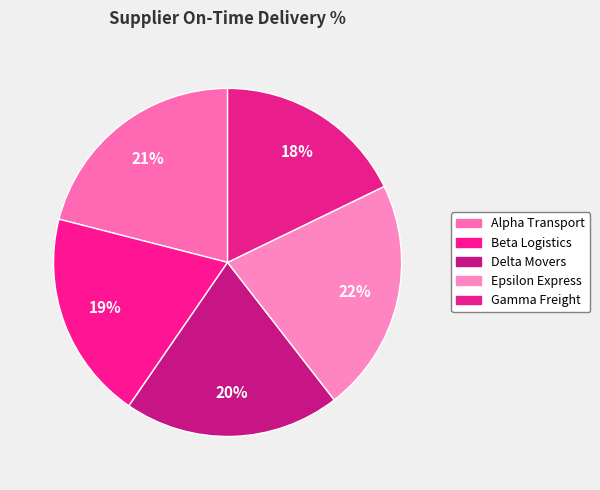

To the nearest percent, what is the difference between the largest and smallest slice percentages?

4%